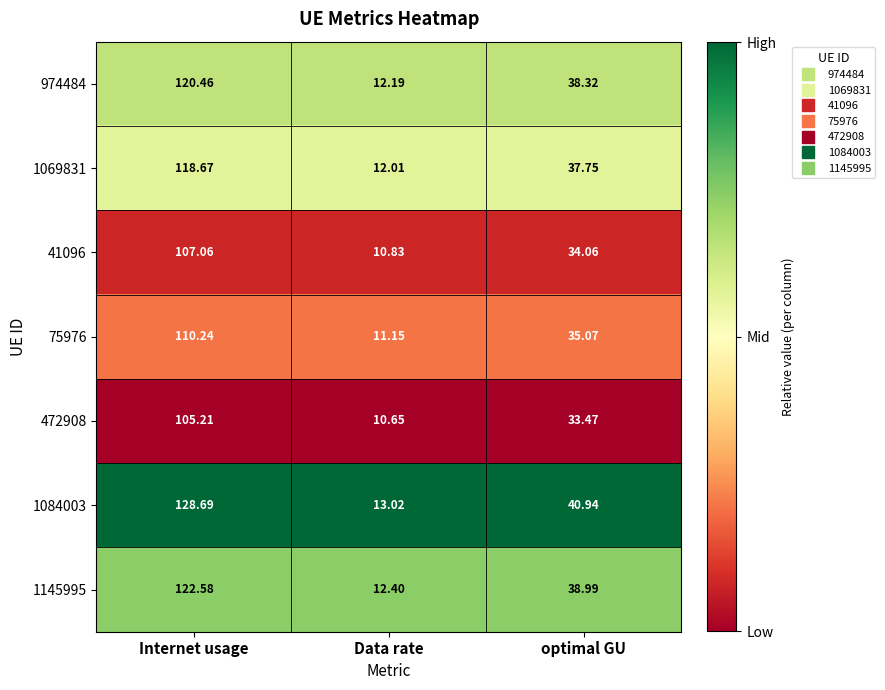

List the labels in order of 41096 value, largest first.

Internet usage, optimal GU, Data rate